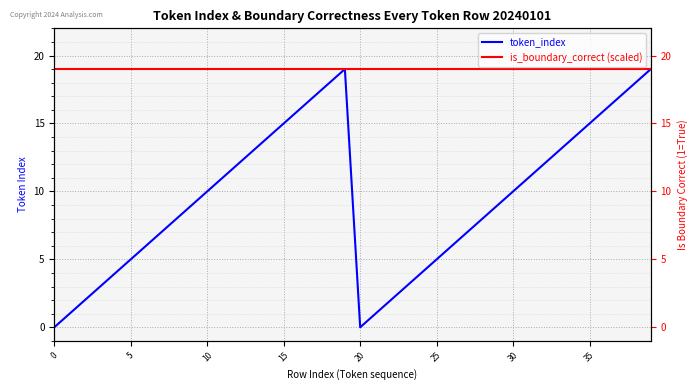

The is_boundary_correct (scaled) series shows 8 at 26. True or false?

False